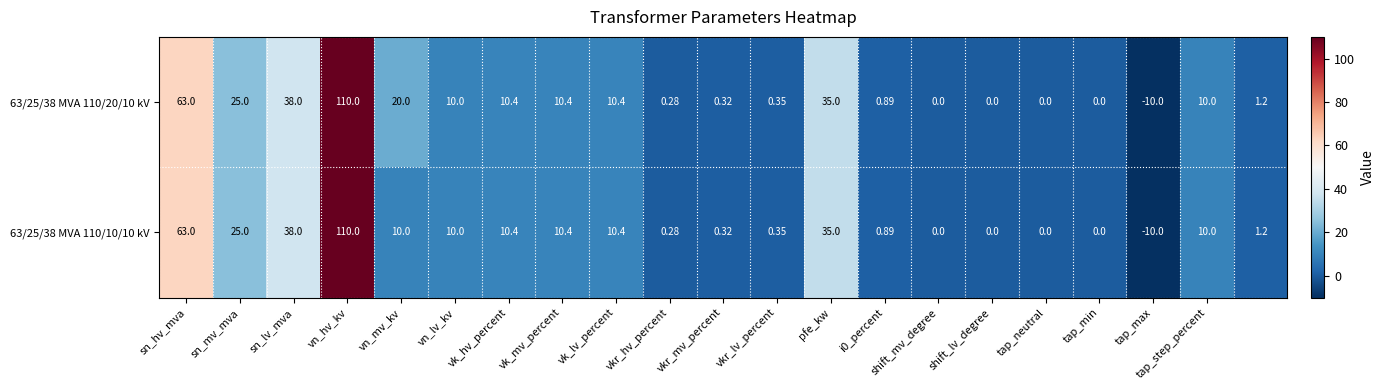

At which category is the sum across all series the highest?

vn_hv_kv